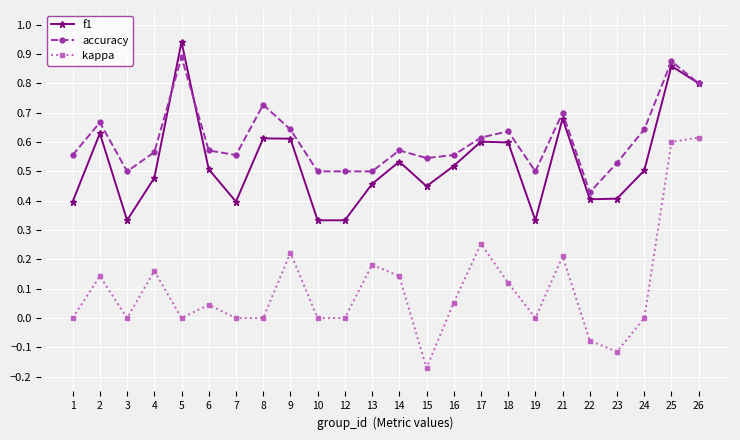

At which label does f1 reach its peak?

5